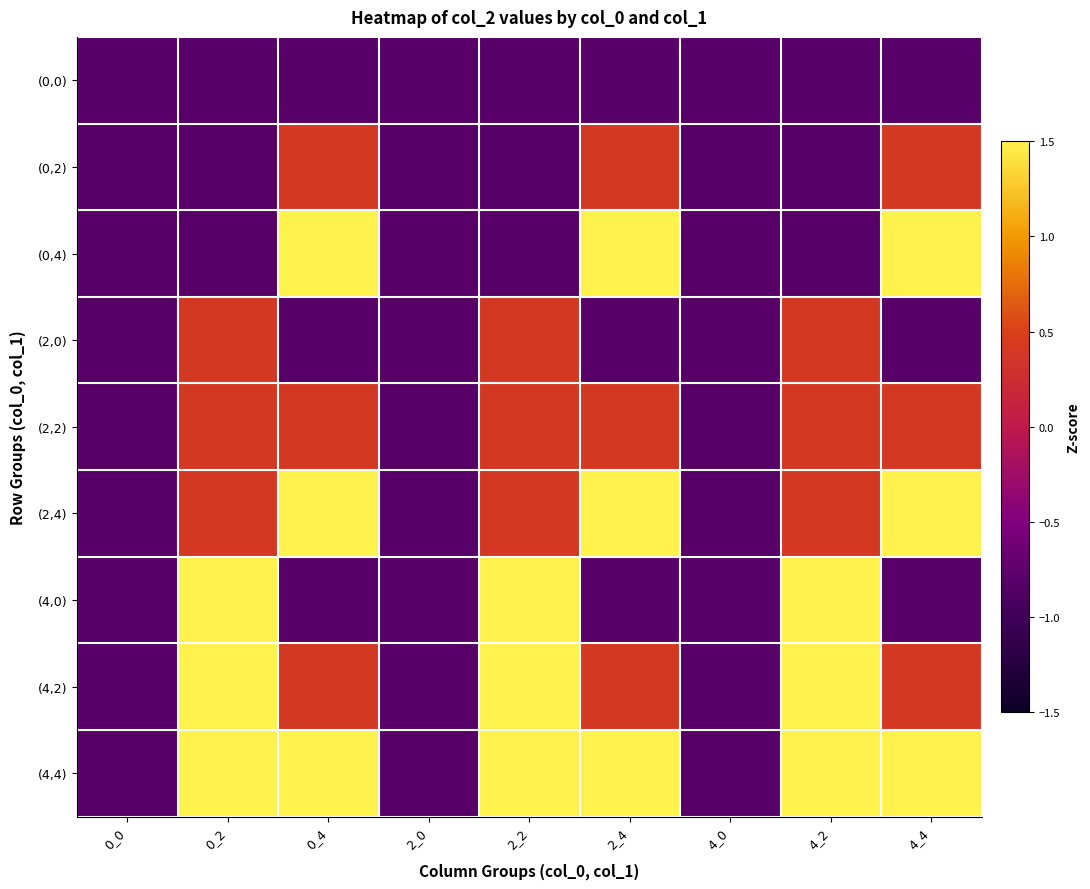

Reading right to left, extract all data points from this chart.

(0,0): 4_4=-0.8	4_2=-0.8	4_0=-0.8	2_4=-0.8	2_2=-0.8	2_0=-0.8	0_4=-0.8	0_2=-0.8	0_0=-0.8
(0,2): 4_4=0.4	4_2=-0.8	4_0=-0.8	2_4=0.4	2_2=-0.8	2_0=-0.8	0_4=0.4	0_2=-0.8	0_0=-0.8
(0,4): 4_4=1.6	4_2=-0.8	4_0=-0.8	2_4=1.6	2_2=-0.8	2_0=-0.8	0_4=1.6	0_2=-0.8	0_0=-0.8
(2,0): 4_4=-0.8	4_2=0.4	4_0=-0.8	2_4=-0.8	2_2=0.4	2_0=-0.8	0_4=-0.8	0_2=0.4	0_0=-0.8
(2,2): 4_4=0.4	4_2=0.4	4_0=-0.8	2_4=0.4	2_2=0.4	2_0=-0.8	0_4=0.4	0_2=0.4	0_0=-0.8
(2,4): 4_4=1.6	4_2=0.4	4_0=-0.8	2_4=1.6	2_2=0.4	2_0=-0.8	0_4=1.6	0_2=0.4	0_0=-0.8
(4,0): 4_4=-0.8	4_2=1.6	4_0=-0.8	2_4=-0.8	2_2=1.6	2_0=-0.8	0_4=-0.8	0_2=1.6	0_0=-0.8
(4,2): 4_4=0.4	4_2=1.6	4_0=-0.8	2_4=0.4	2_2=1.6	2_0=-0.8	0_4=0.4	0_2=1.6	0_0=-0.8
(4,4): 4_4=1.6	4_2=1.6	4_0=-0.8	2_4=1.6	2_2=1.6	2_0=-0.8	0_4=1.6	0_2=1.6	0_0=-0.8